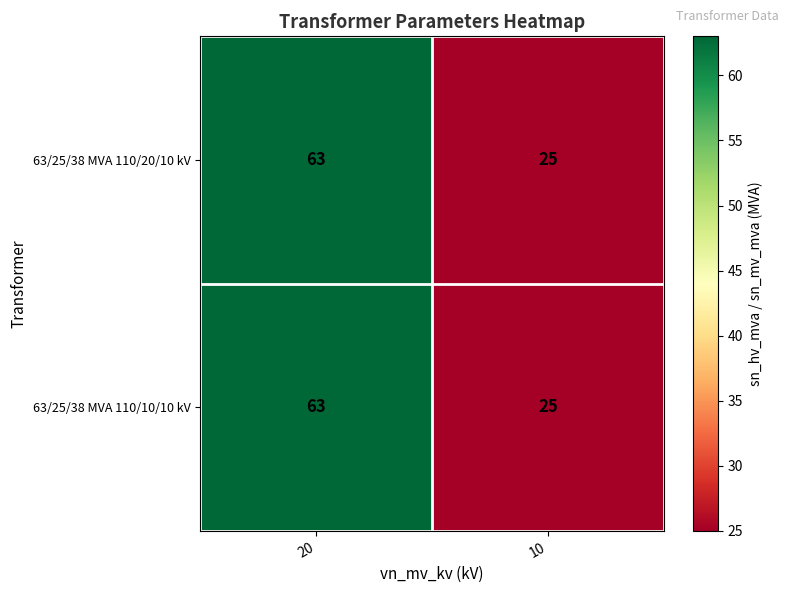

At which label does 63/25/38 MVA 110/20/10 kV reach its minimum?

10